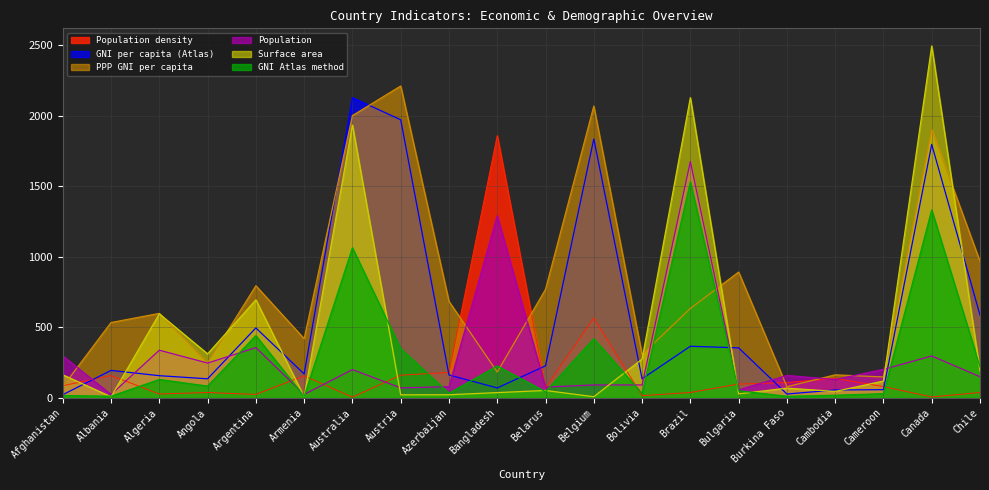

At which category does GNI Atlas method reach its first local peak?

Algeria